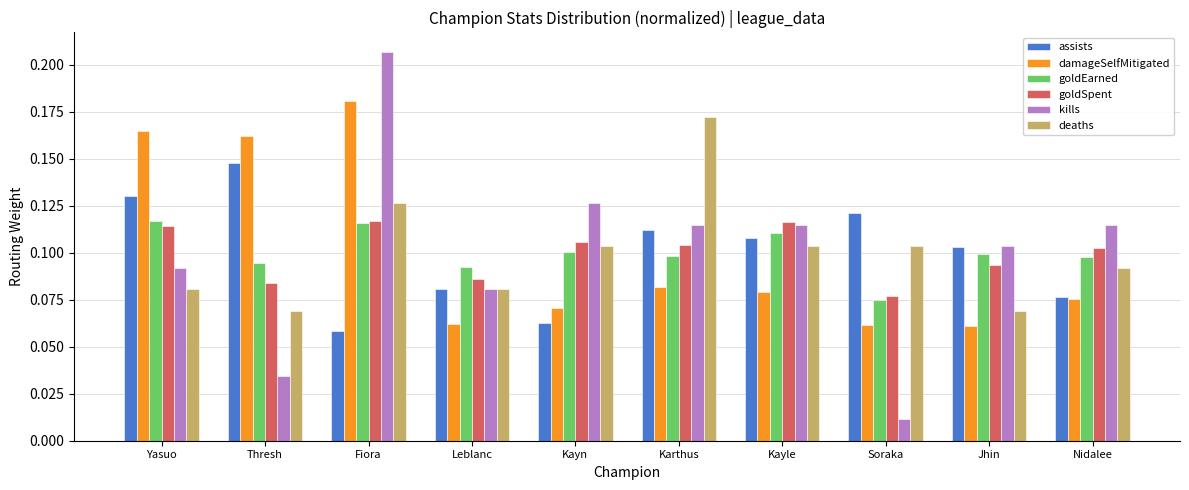

Which series has the widest spread of values?

kills